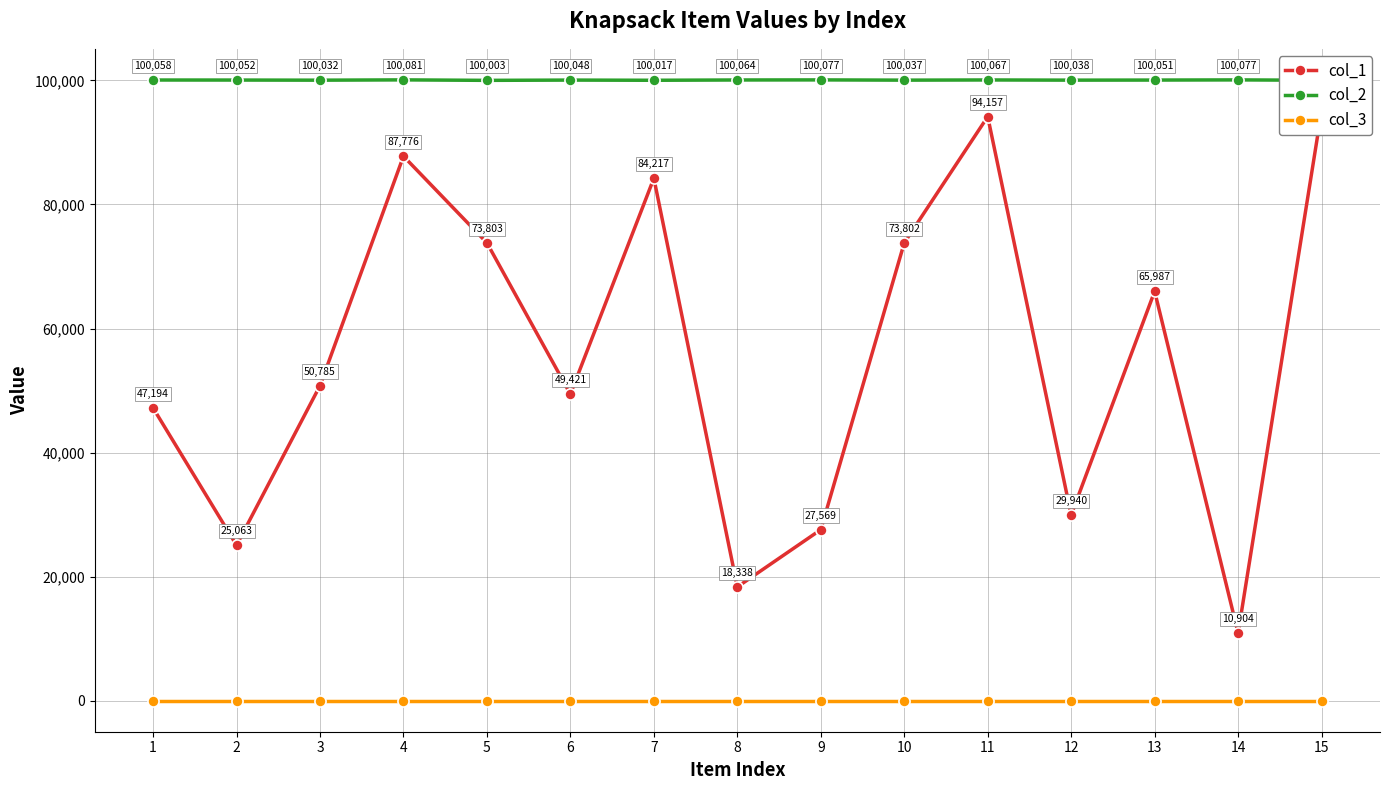

What are all the series names shown in the legend?

col_1, col_2, col_3